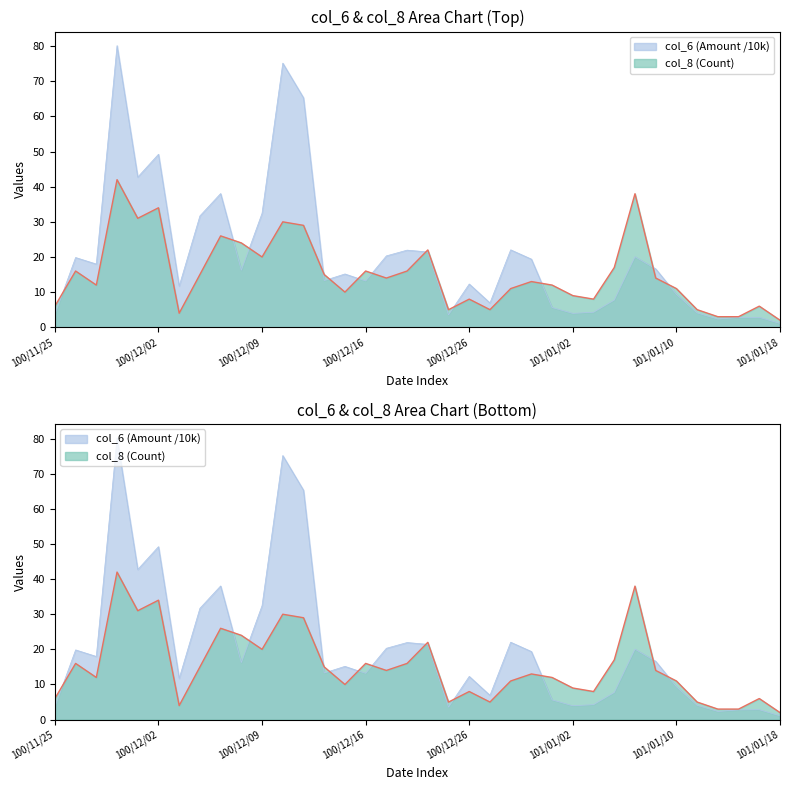

What is the highest value of the col_6 (Amount) series?

80.2